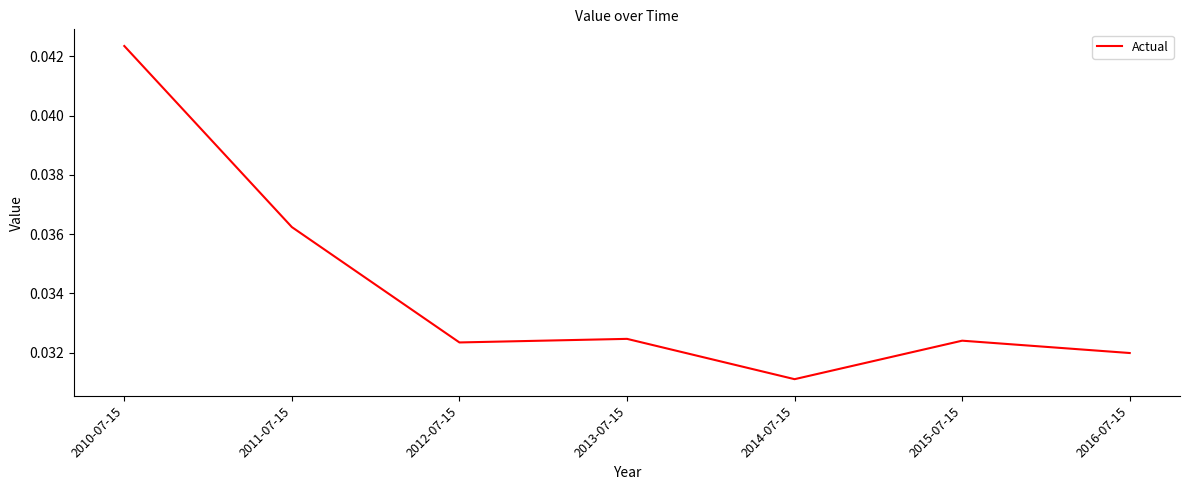

Count the values in the range 0 to 1.

7